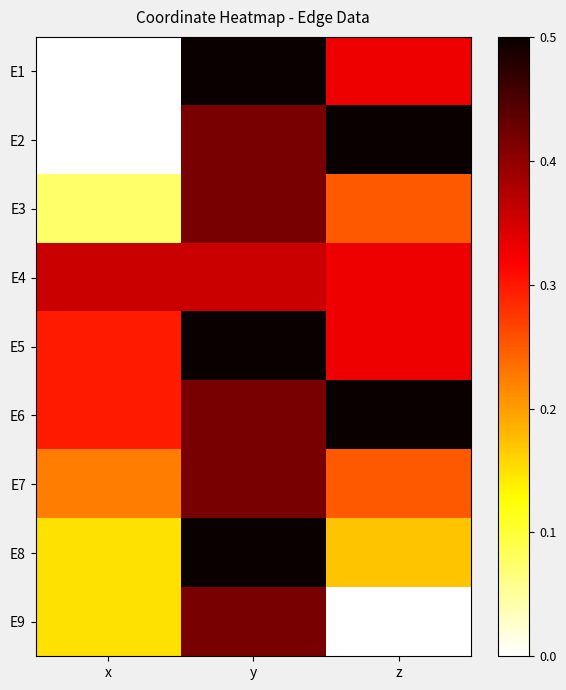

Reading left to right, list all the values displayed in this chart.

E1: x=0.0	y=0.5	z=0.3
E2: x=0.0	y=0.4	z=0.5
E3: x=0.1	y=0.4	z=0.2
E4: x=0.4	y=0.4	z=0.3
E5: x=0.3	y=0.5	z=0.3
E6: x=0.3	y=0.4	z=0.5
E7: x=0.2	y=0.4	z=0.2
E8: x=0.1	y=0.5	z=0.2
E9: x=0.1	y=0.4	z=0.0